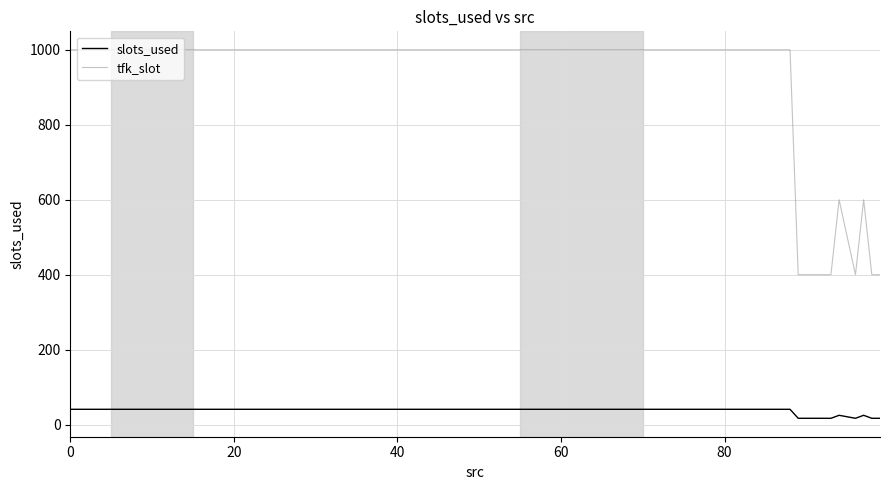

Which series has the largest total across all categories?

tfk_slot